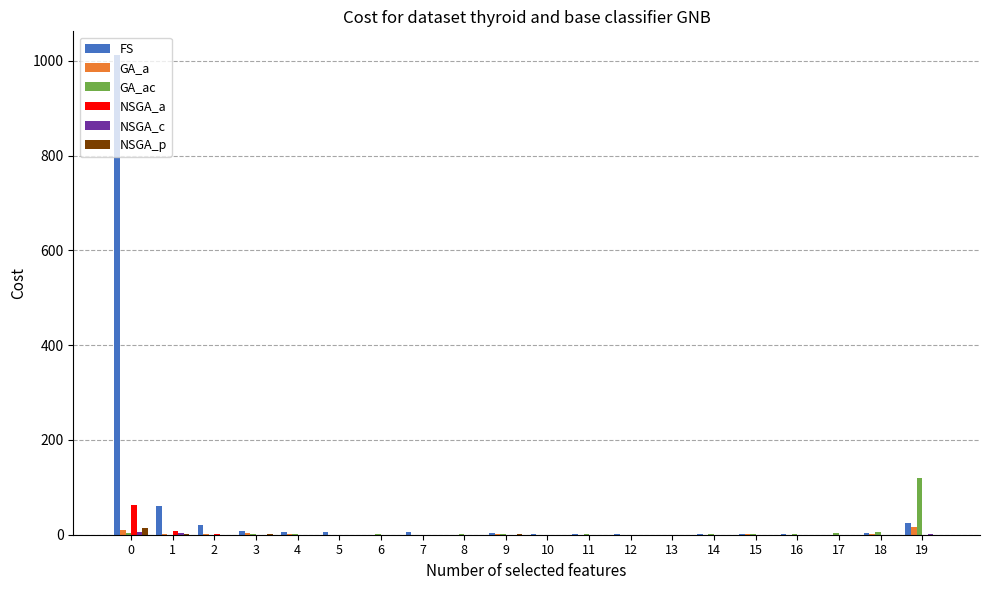

Which series has the largest total across all categories?

FS